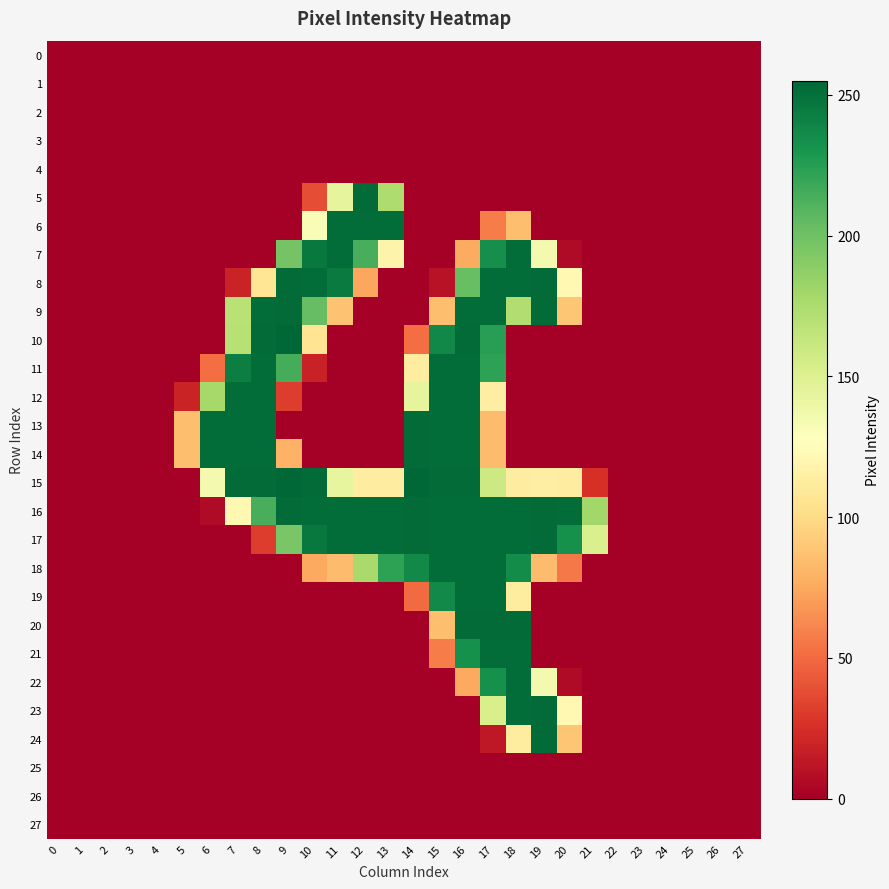

Which series has the largest total across all categories?

16